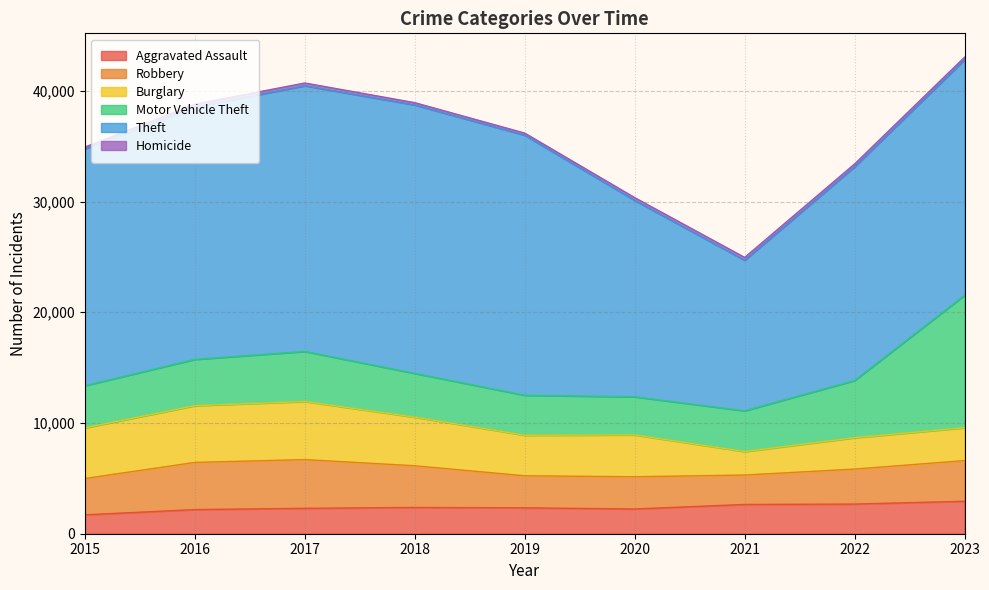

What is the value of the Aggravated Assault point at the 8th from the left?

2678